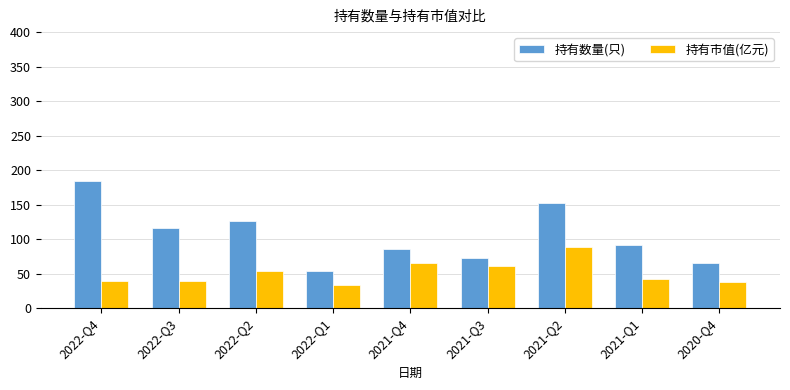

Which label corresponds to the largest value in the chart?

2022-Q4